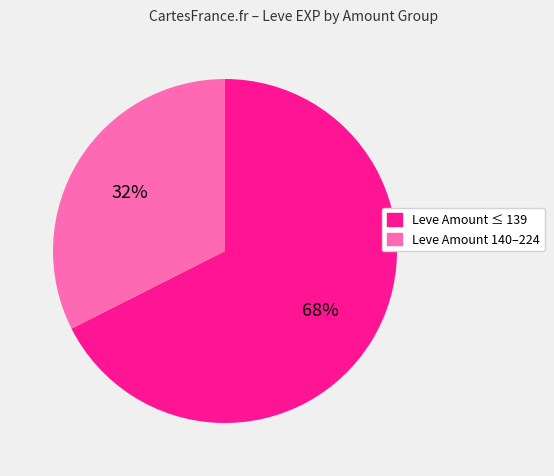

To the nearest percent, what is the average slice percentage?

50%